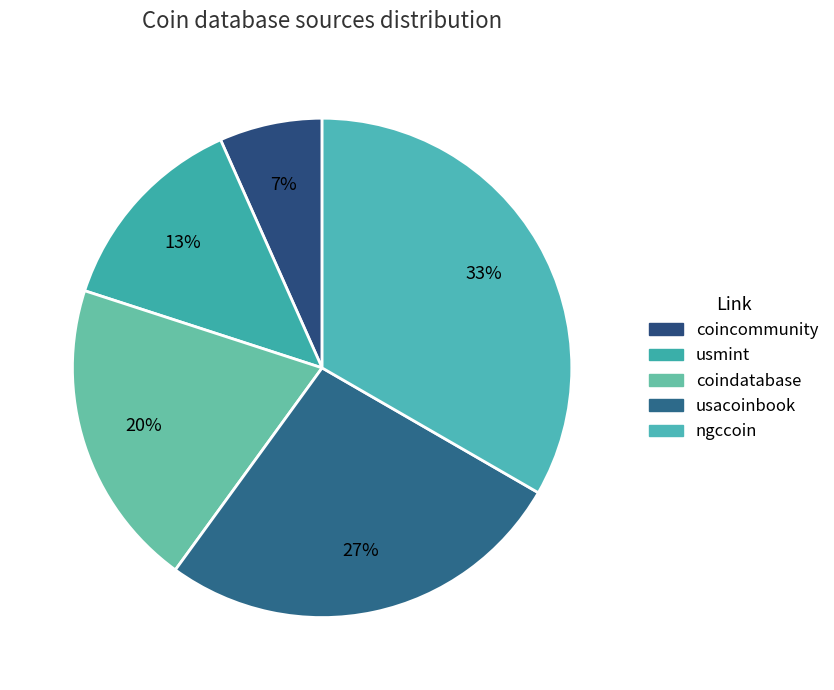

The usmint slice represents 13% of the pie. True or false?

True